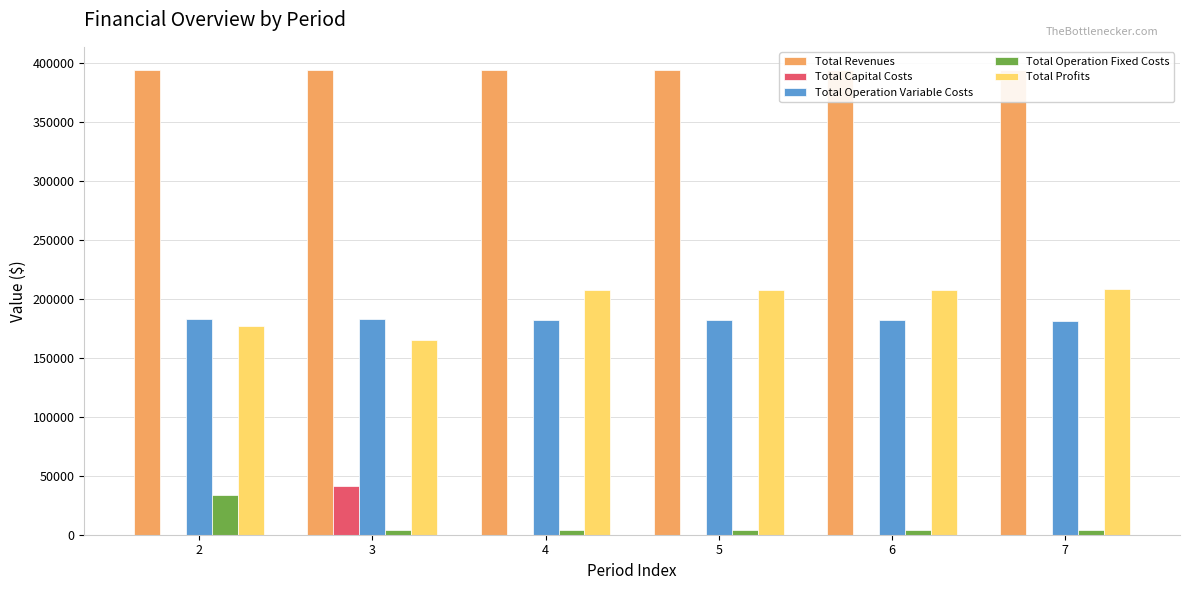

What is the value of the Total Operation Variable Costs bar at the 1st from the left?

183011.3